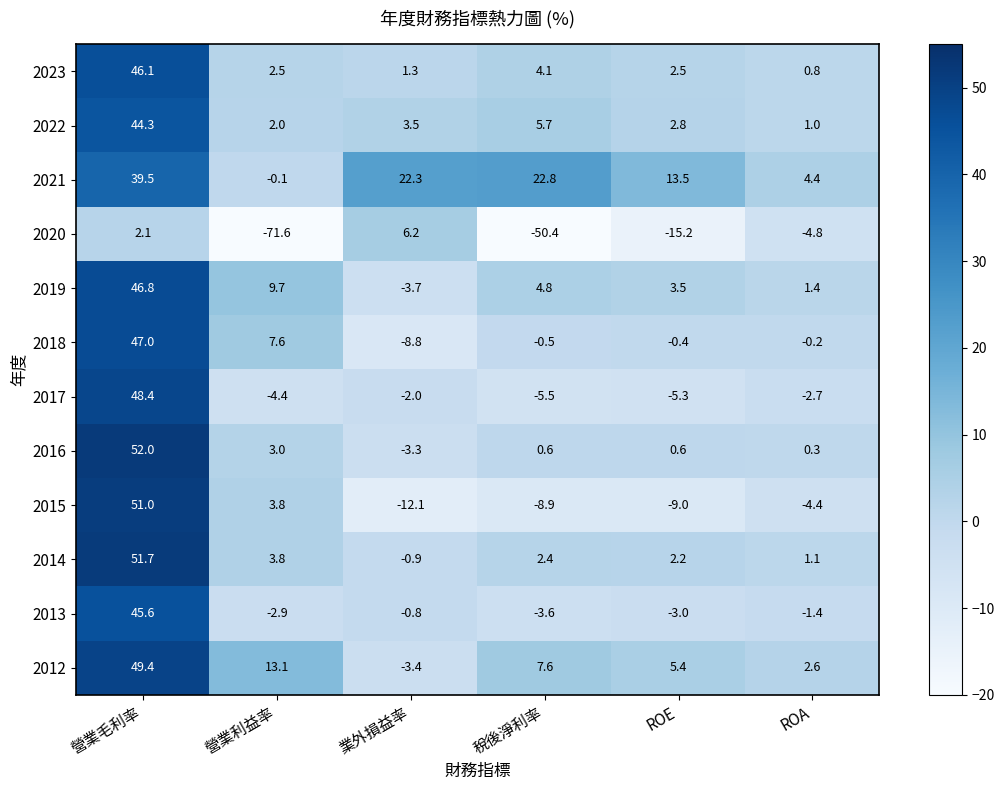

Which category has the lowest value across all series?

營業利益率